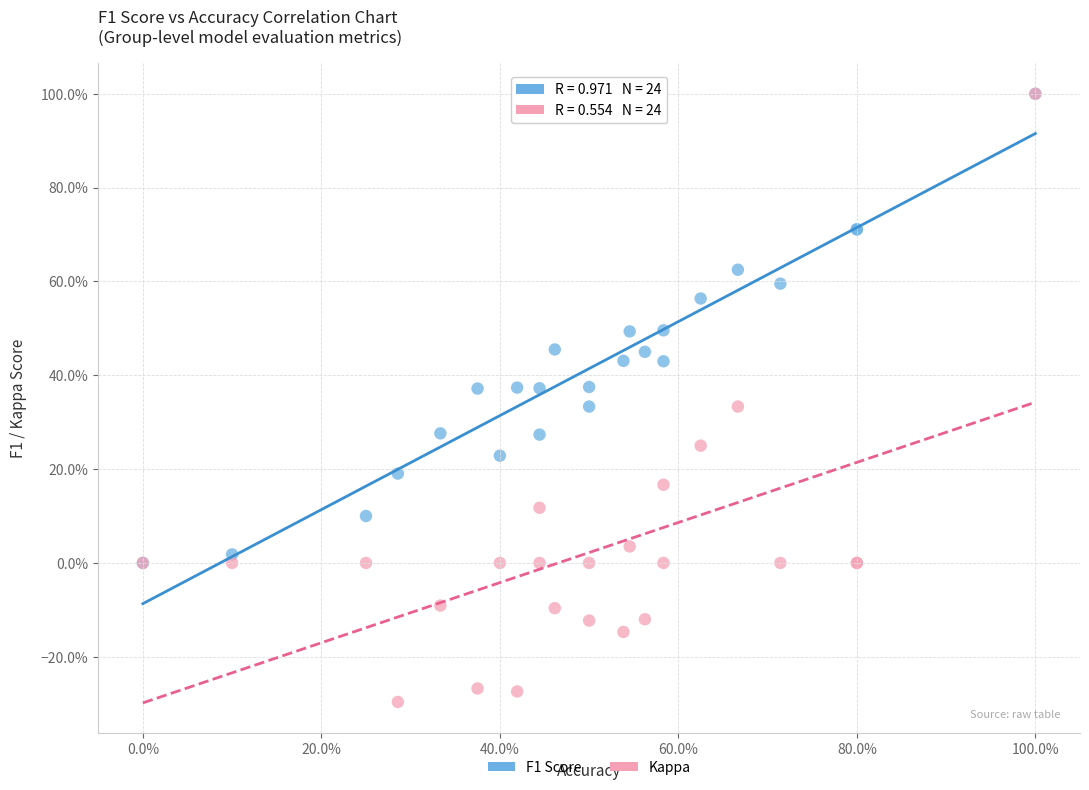

What are all the series names shown in the legend?

F1 Score, Kappa